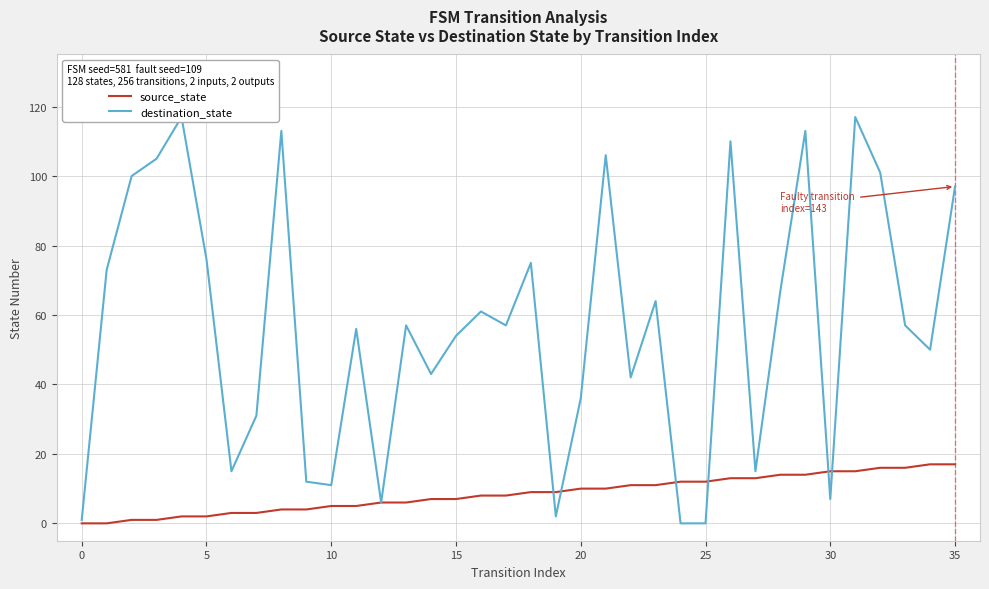

What are all the series names shown in the legend?

source_state, destination_state